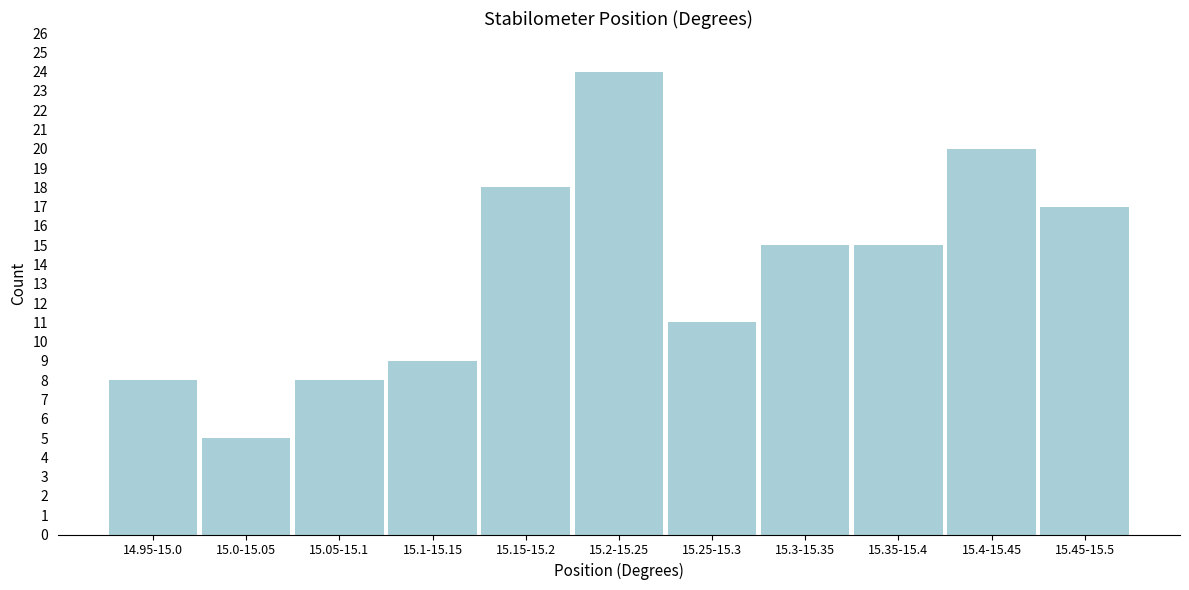

Reading left to right, extract all data points from this chart.

8	5	8	9	18	24	11	15	15	20	17